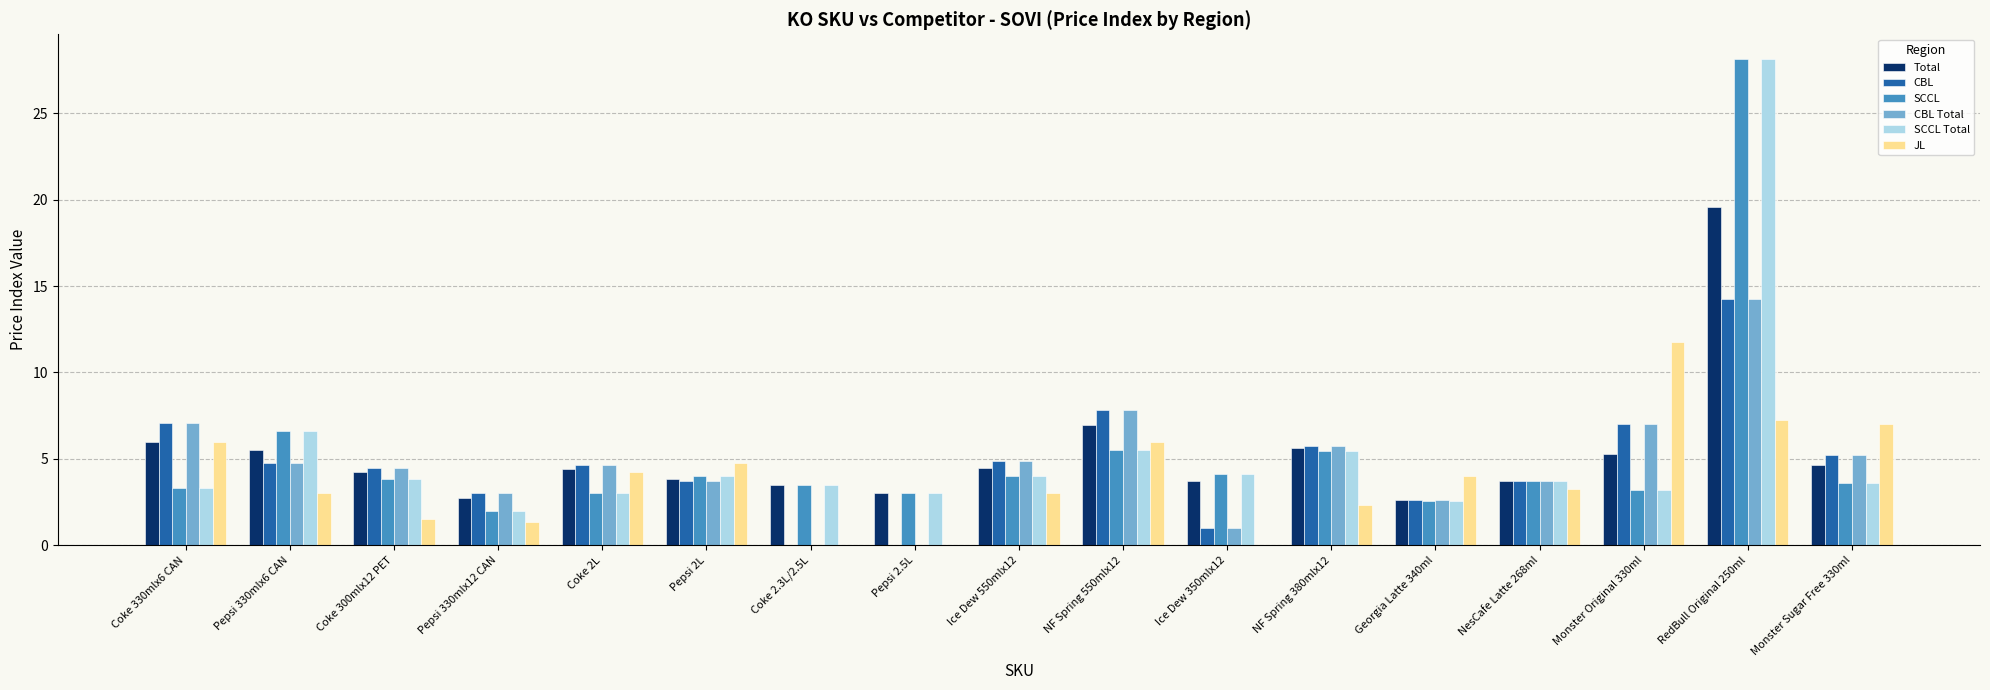

Between Pepsi 2.5L and Monster Sugar Free 330ml, which series saw the biggest shift?

JL